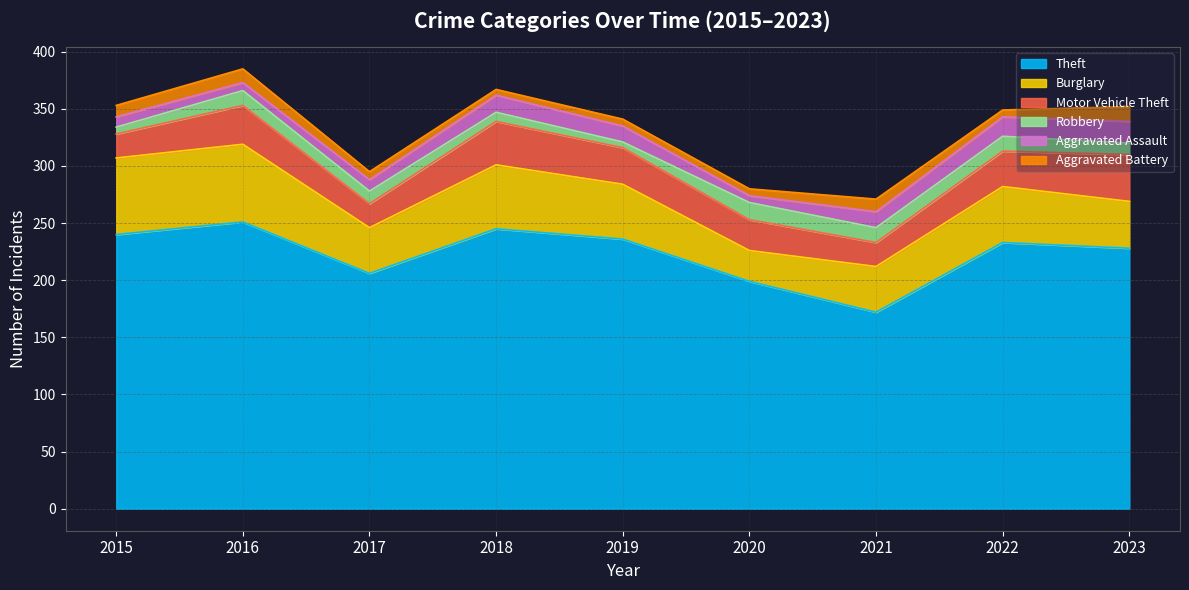

How many Aggravated Battery values are between 6 and 11?

6